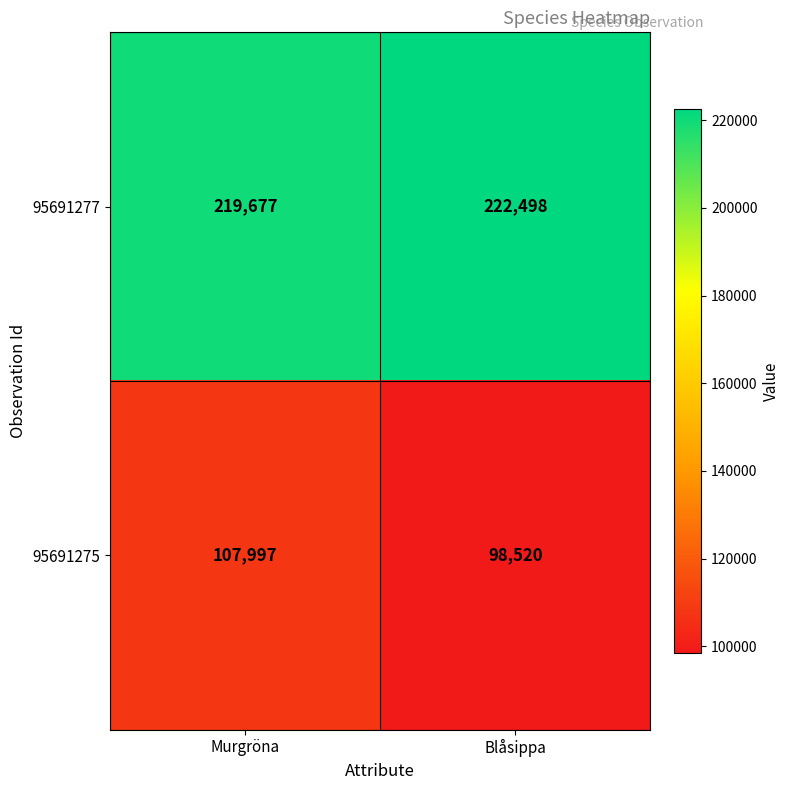

What is the sum of all 95691275 values?

206517